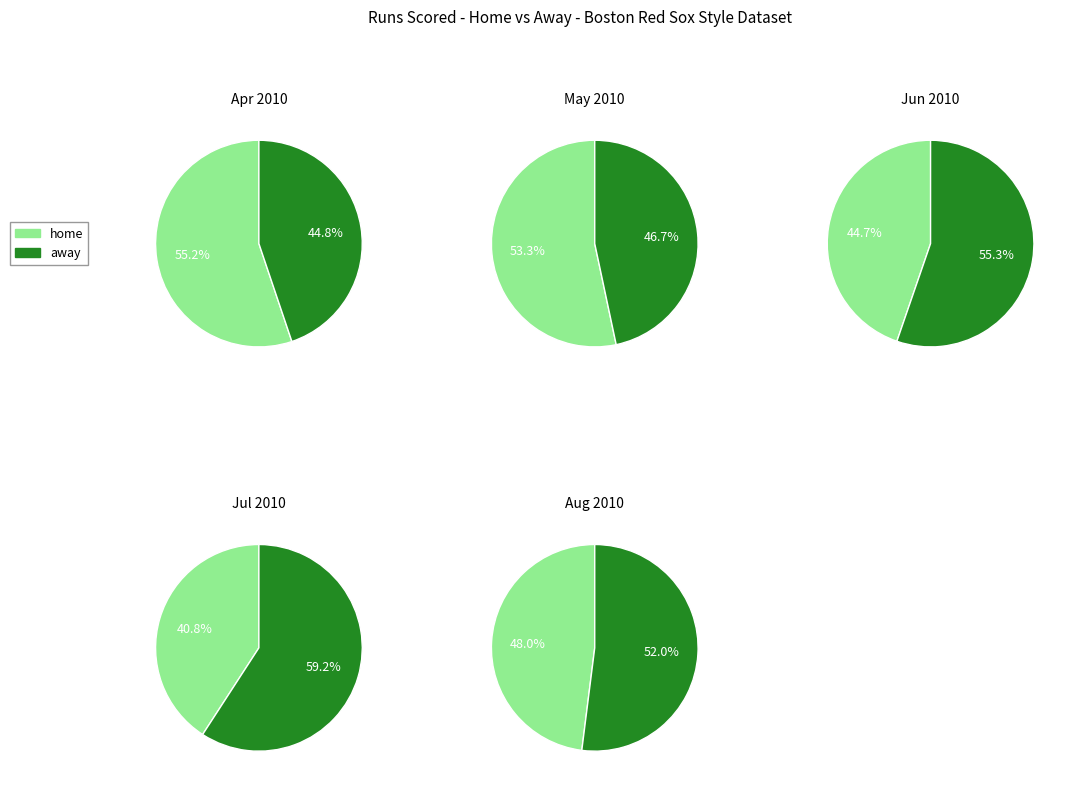

True or false: 28 accounts for 1% of the total.

False